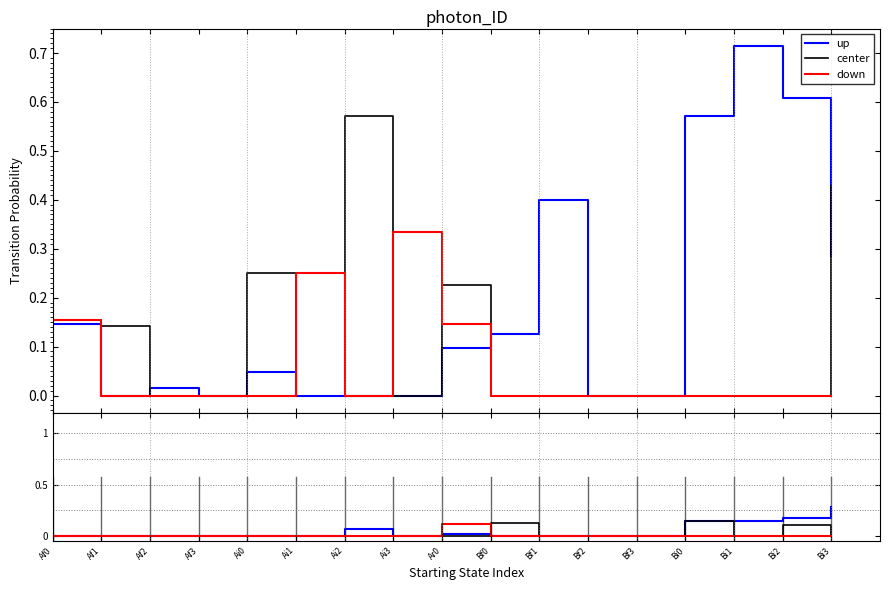

Reading left to right, extract all data points from this chart.

up: Af0=0.0	Af1=0.0	Af2=0.0	Af3=0.0	Ai0=0.0	Ai1=0.0	Ai2=0.1	Ai3=0.0	Ar0=0.0	Bf0=0.0	Bf1=0.0	Bf2=0.0	Bf3=0.0	Bi0=0.1	Bi1=0.1	Bi2=0.2	Bi3=0.3
center: Af0=0.0	Af1=0.0	Af2=0.0	Af3=0.0	Ai0=0.0	Ai1=0.0	Ai2=0.0	Ai3=0.0	Ar0=0.0	Bf0=0.1	Bf1=0.0	Bf2=0.0	Bf3=0.0	Bi0=0.1	Bi1=0.0	Bi2=0.1	Bi3=0.0
down: Af0=0.0	Af1=0.0	Af2=0.0	Af3=0.0	Ai0=0.0	Ai1=0.0	Ai2=0.0	Ai3=0.0	Ar0=0.1	Bf0=0.0	Bf1=0.0	Bf2=0.0	Bf3=0.0	Bi0=0.0	Bi1=0.0	Bi2=0.0	Bi3=0.0